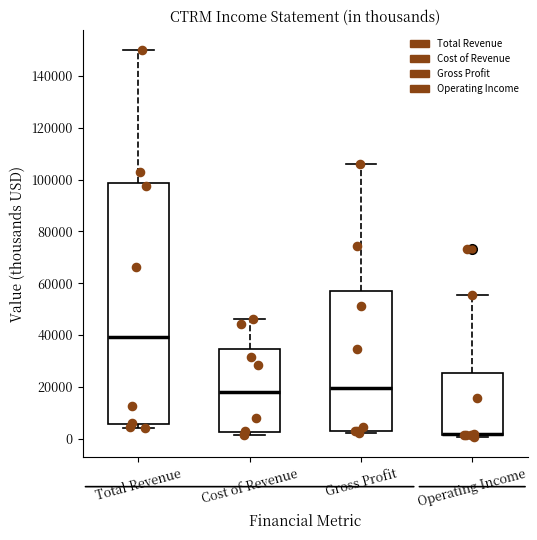

Comparing the boxes themselves (not the whiskers), which one is the tallest?

Total Revenue